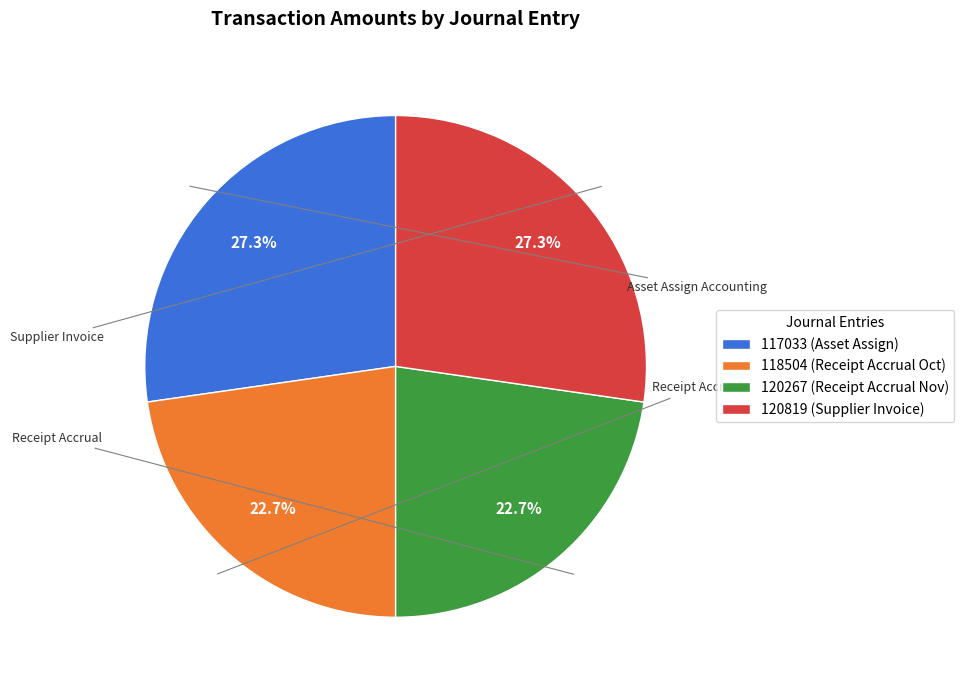

What portion of the pie excludes 120819 (Supplier Invoice)?

72.7%